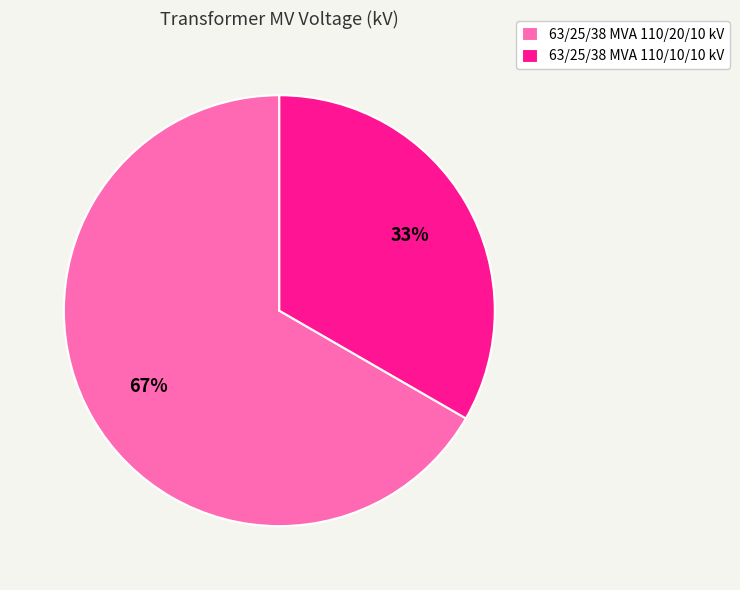

To the nearest percent, what portion does 63/25/38 MVA 110/20/10 kV represent?

67%